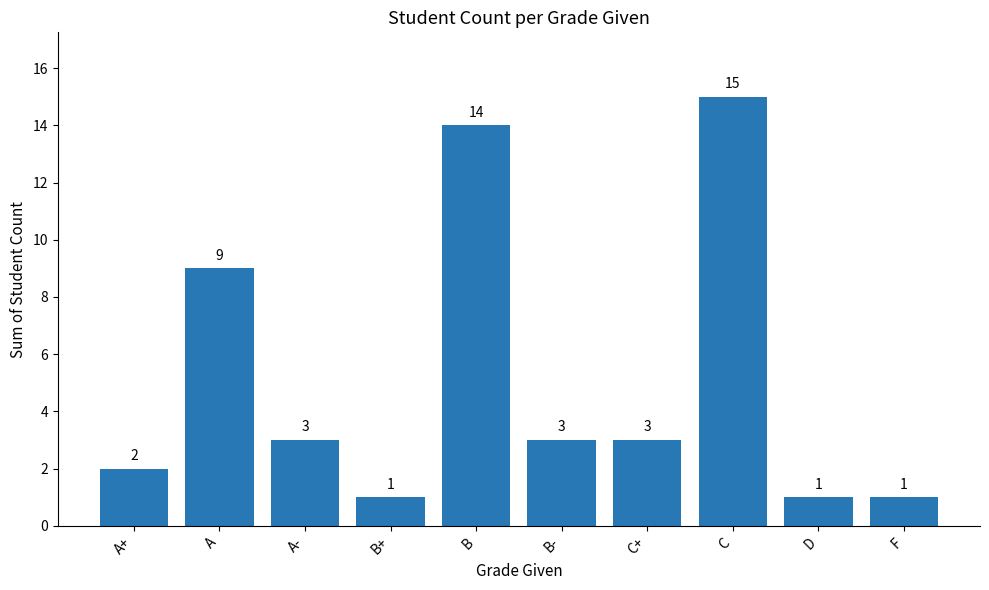

Count the number of categories in the chart.

10